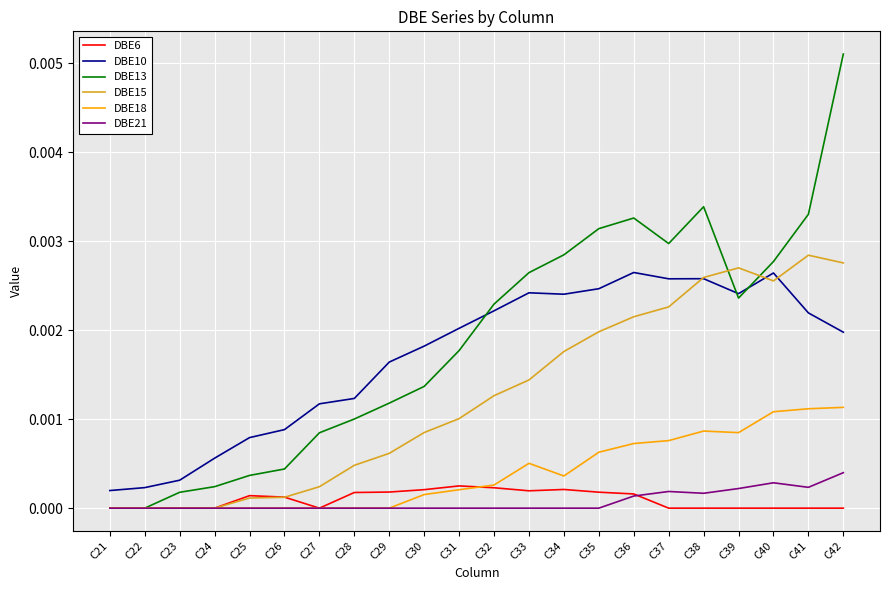

In DBE6, how many points are higher than both neighbors (excluding endpoints)?

3